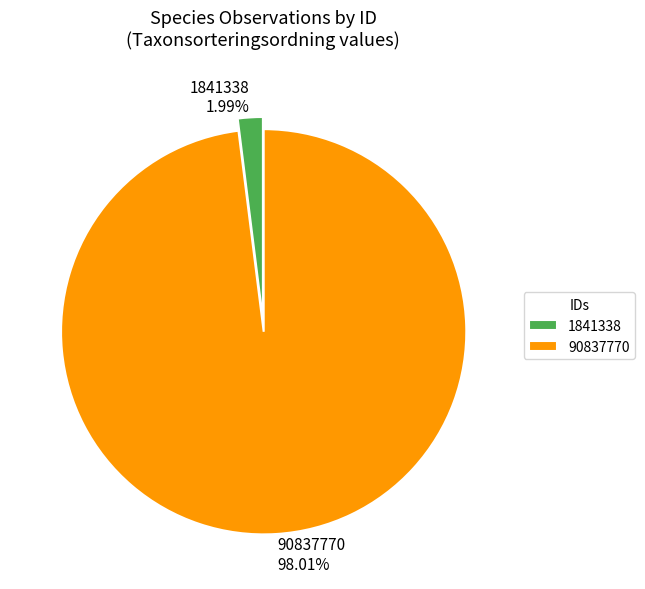

To the nearest percent, what percentage of the pie is 1841338?

2%